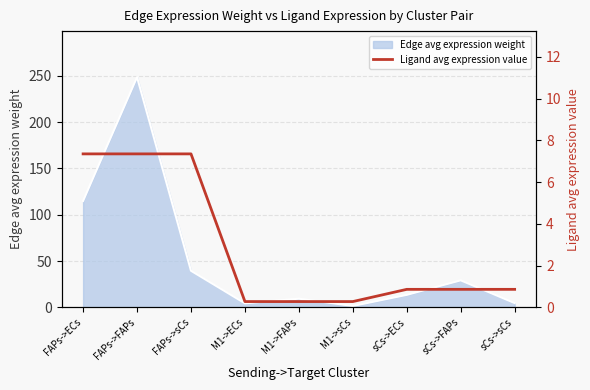

At which category does the chart reach its minimum across all series?

M1->ECs